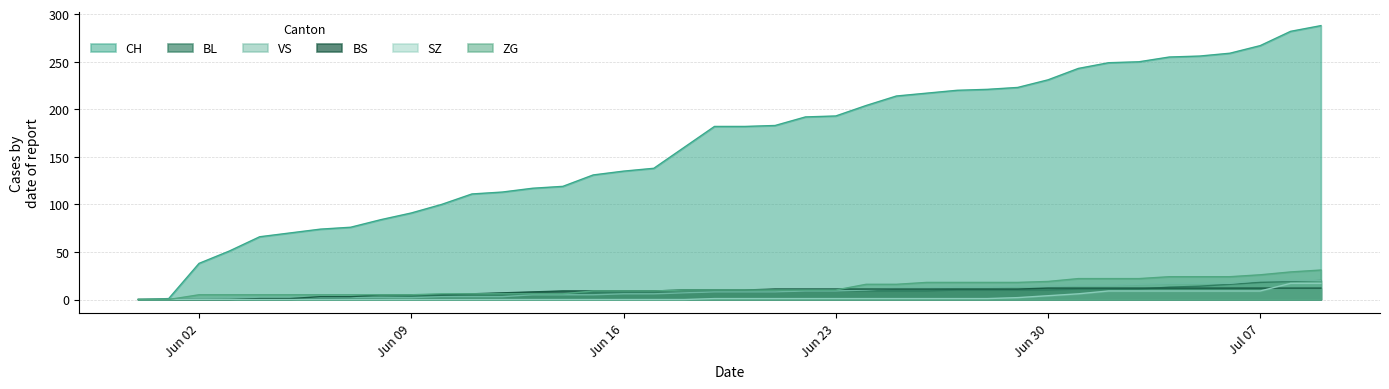

Does the chart display data point markers on the line(s)?

No